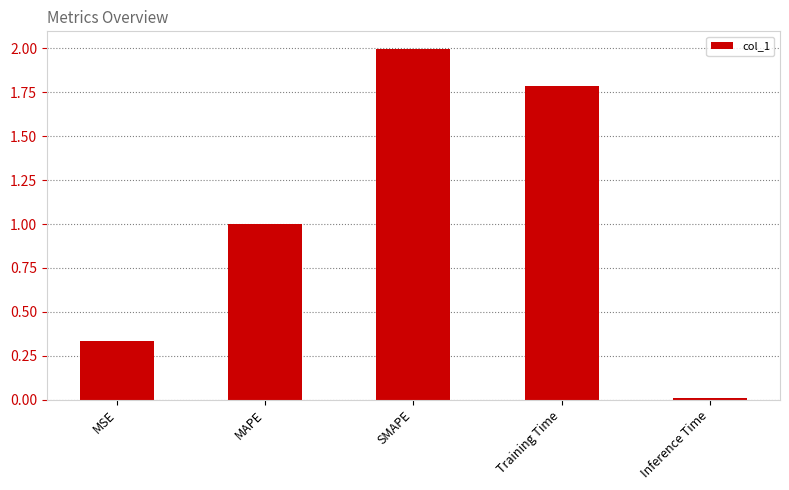

Is it true that the value at Inference Time is 0.0?

True